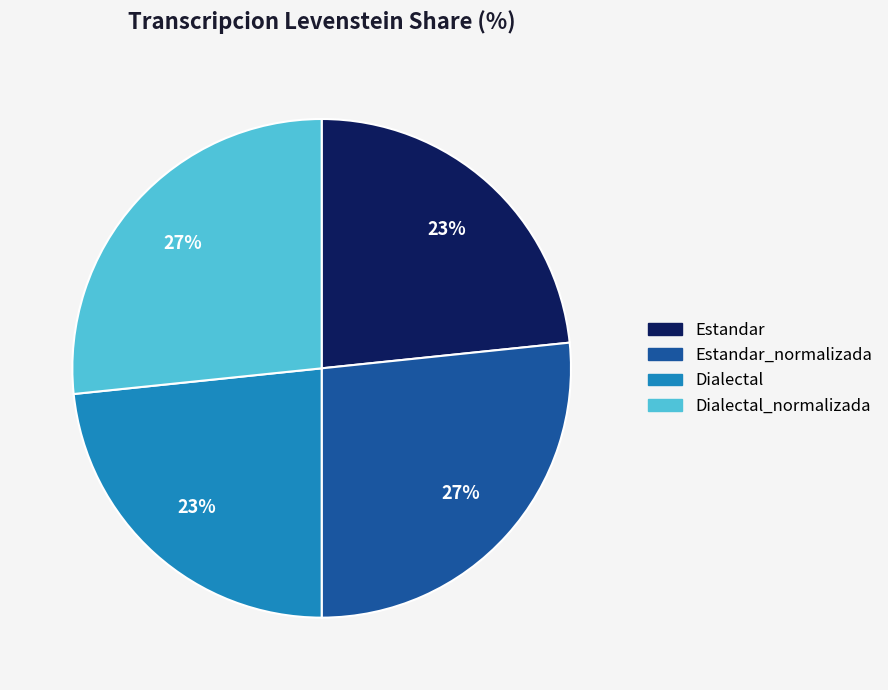

Count the number of slices in the pie.

4